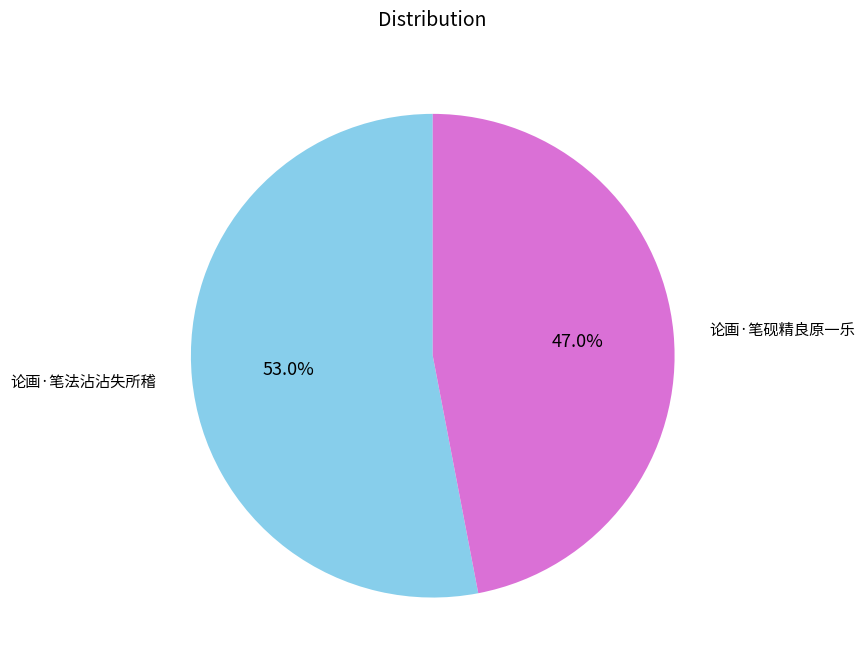

Does 论画·笔法沾沾失所稽 account for over 50% of the chart?

Yes